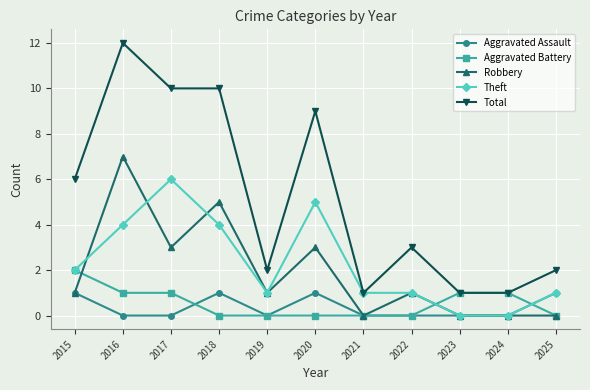

Is the value of Robbery at 2020 greater than the value of Aggravated Battery at 2024?

Yes